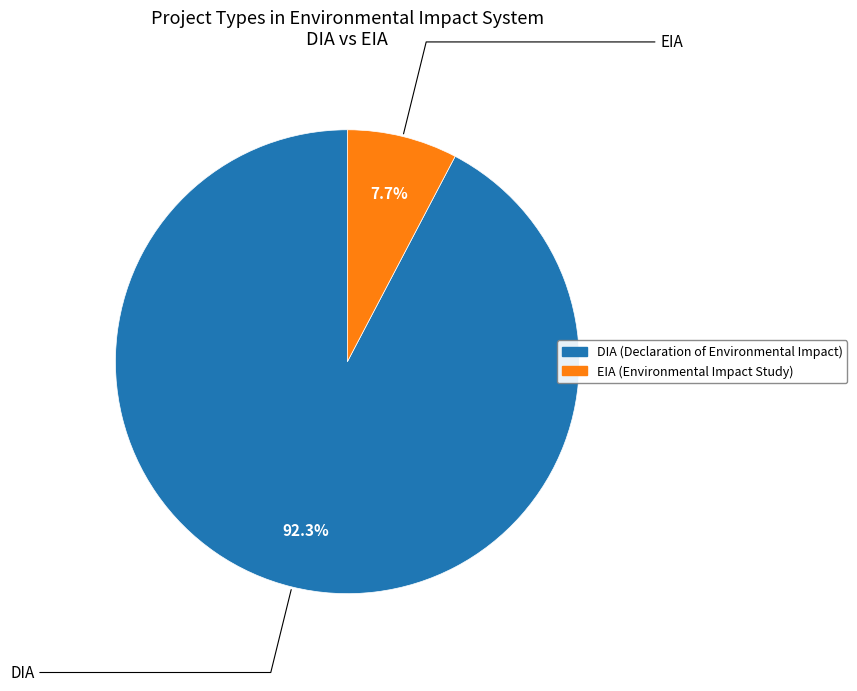

What percentage is the DIA slice, to the nearest percent?

92%